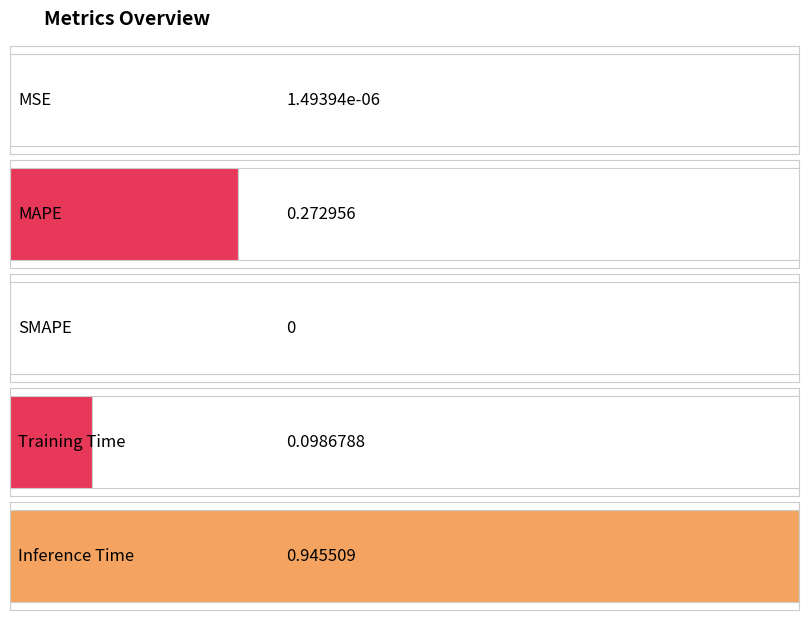

How many categories are shown in the chart?

5